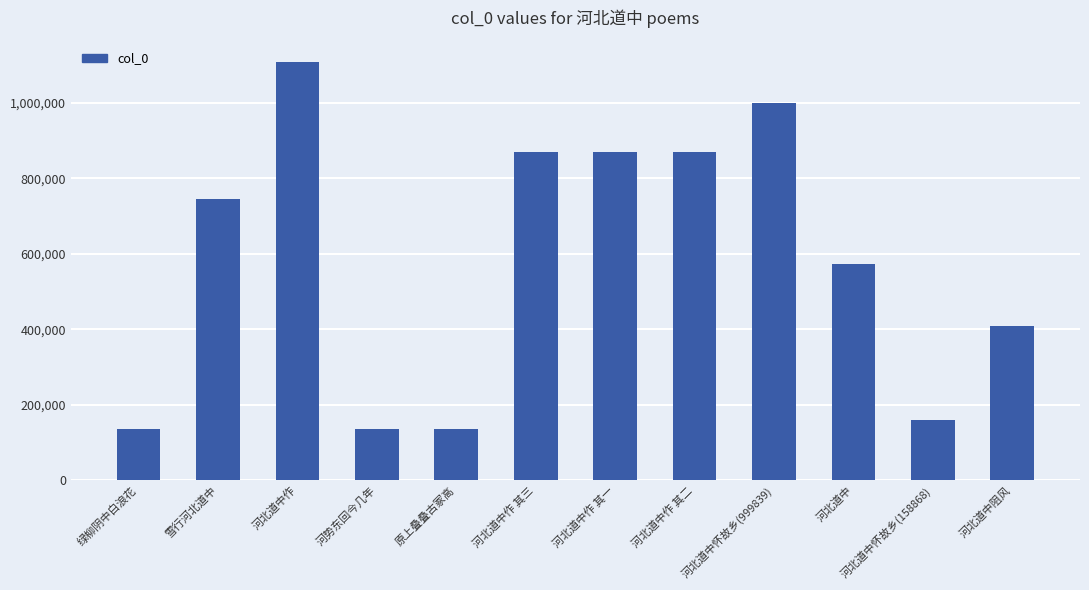

What is the average value?

583796